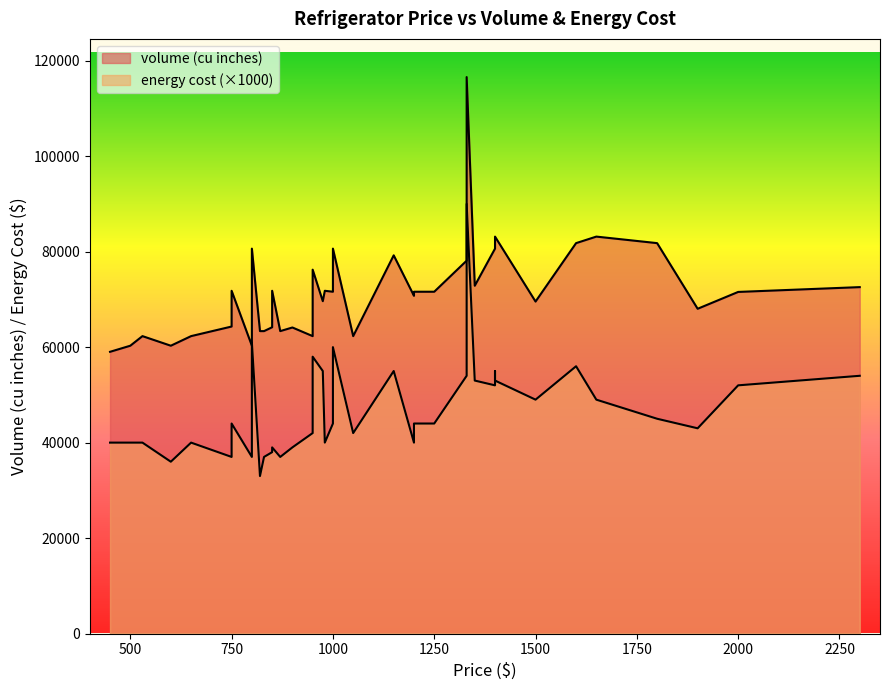

What is the maximum value shown in the chart?

116580